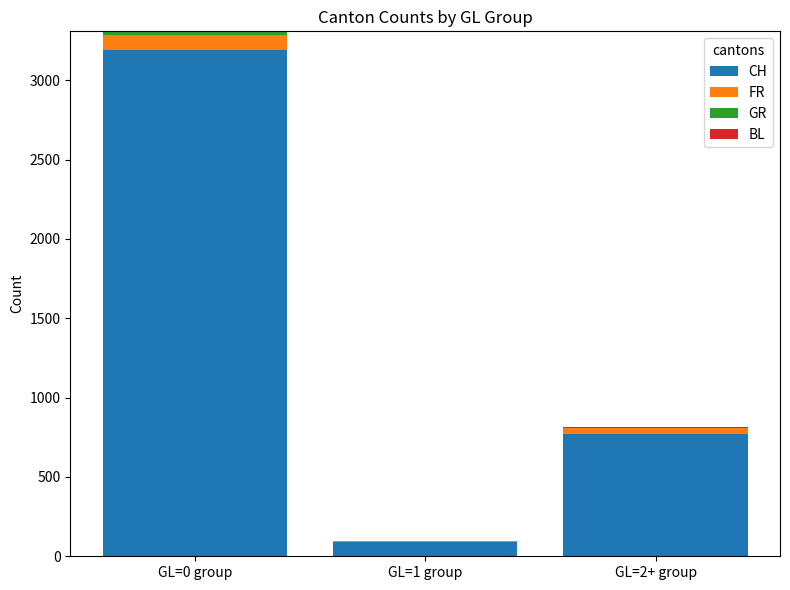

Where is CH nearest to the value 1641?

GL=2+ group